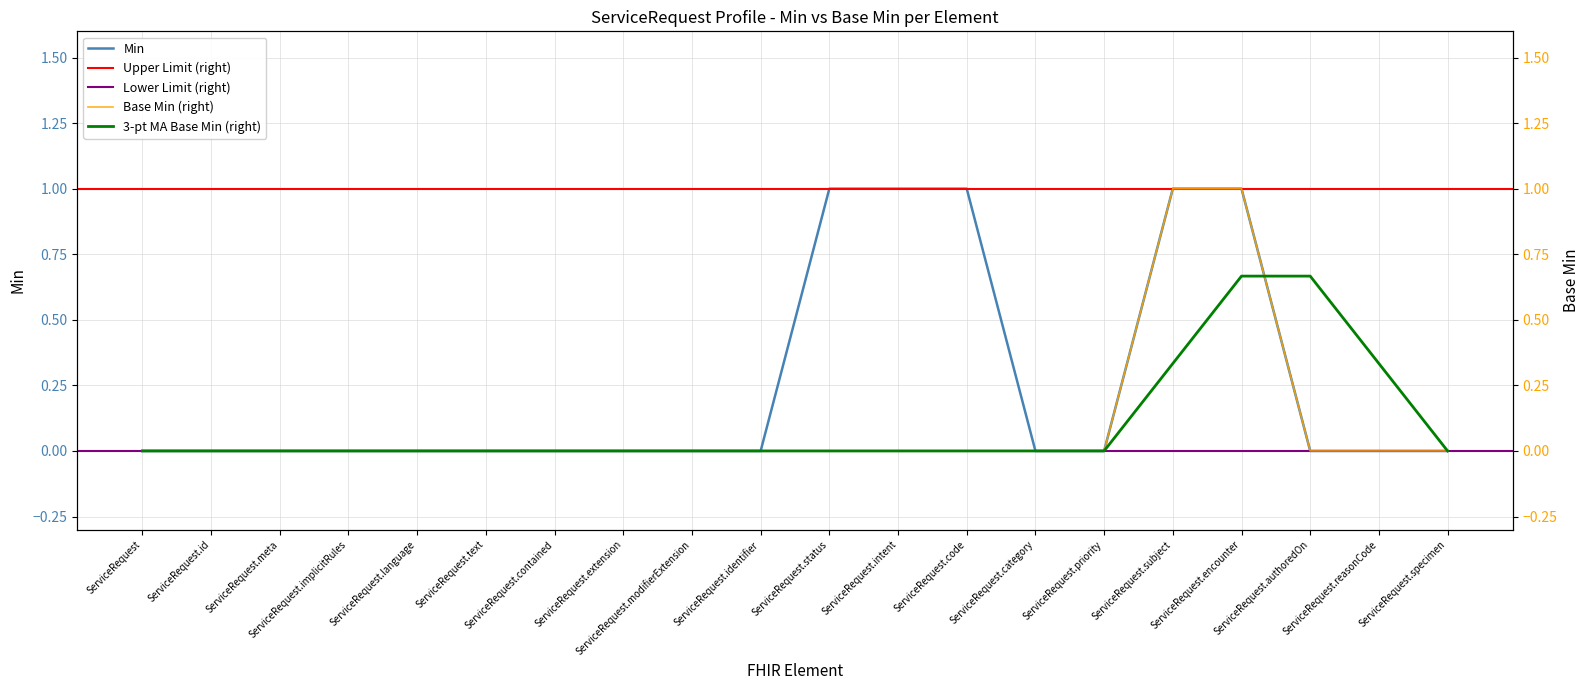

Which category has the lowest value in the Base Min series?

ServiceRequest